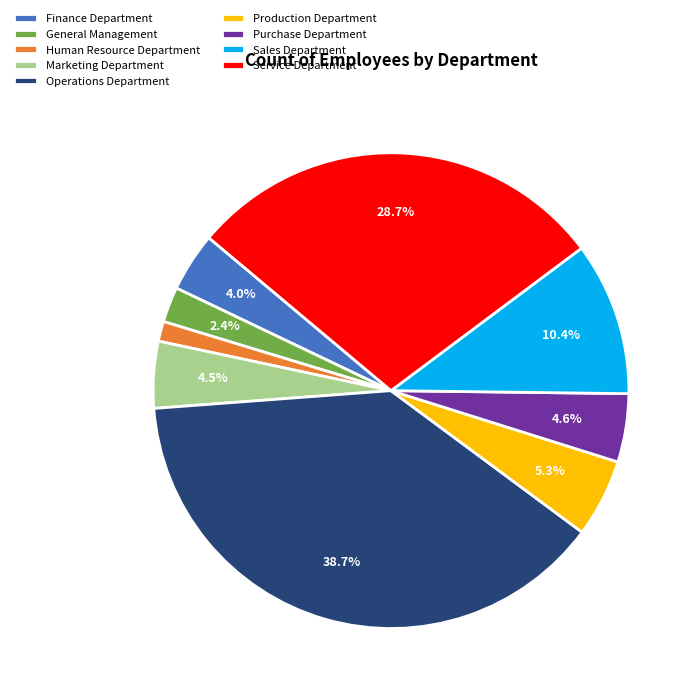

How many segments does this pie chart have?

9